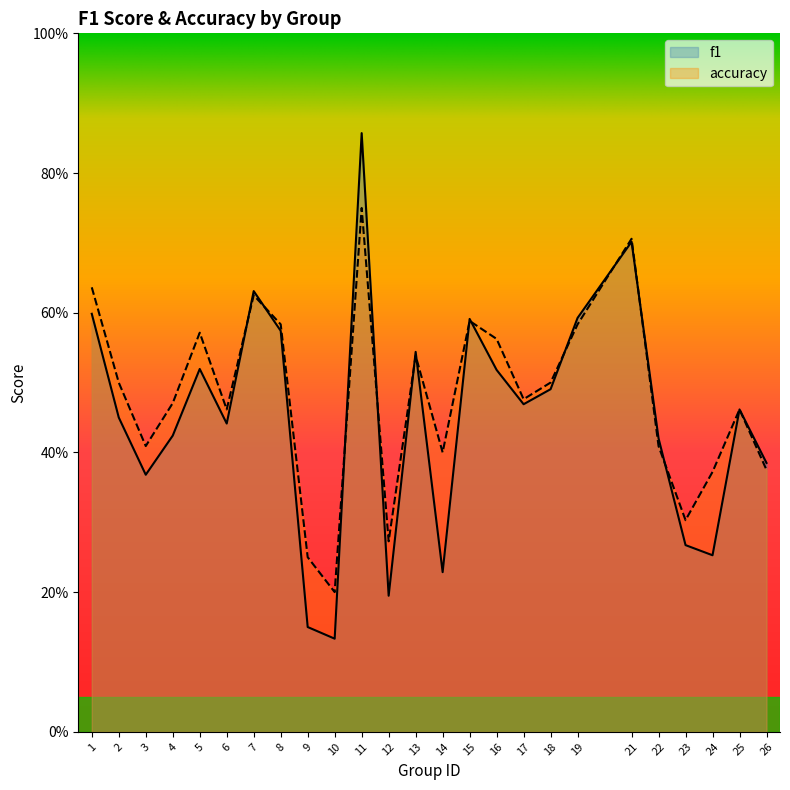

Which category has the lowest value in the f1 series?

10